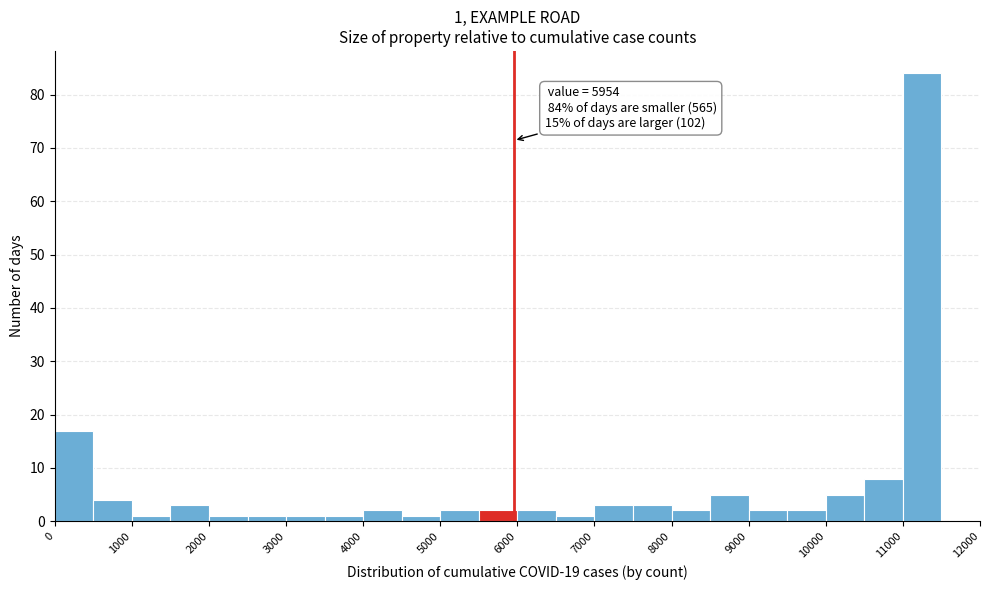

Which range on the x-axis has the tallest bar?

11000 to 11500